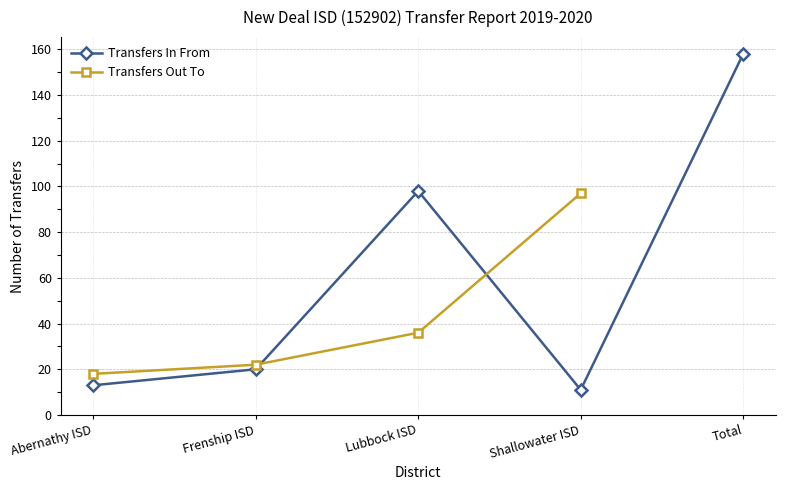

How many data points in Transfers In From are above 20?

2